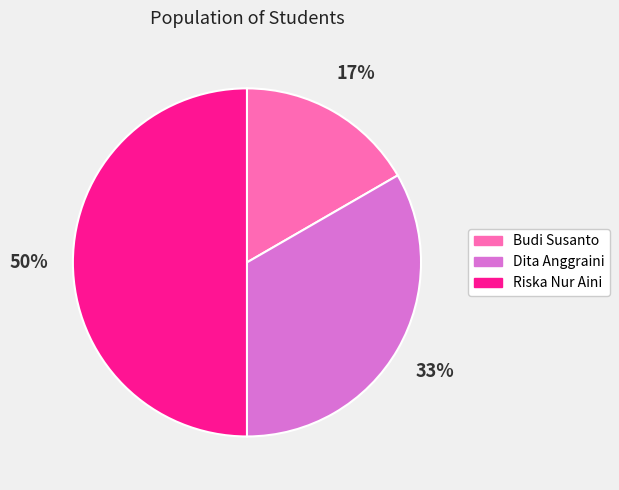

To the nearest percent, what is the difference between the largest and smallest slice percentages?

33%